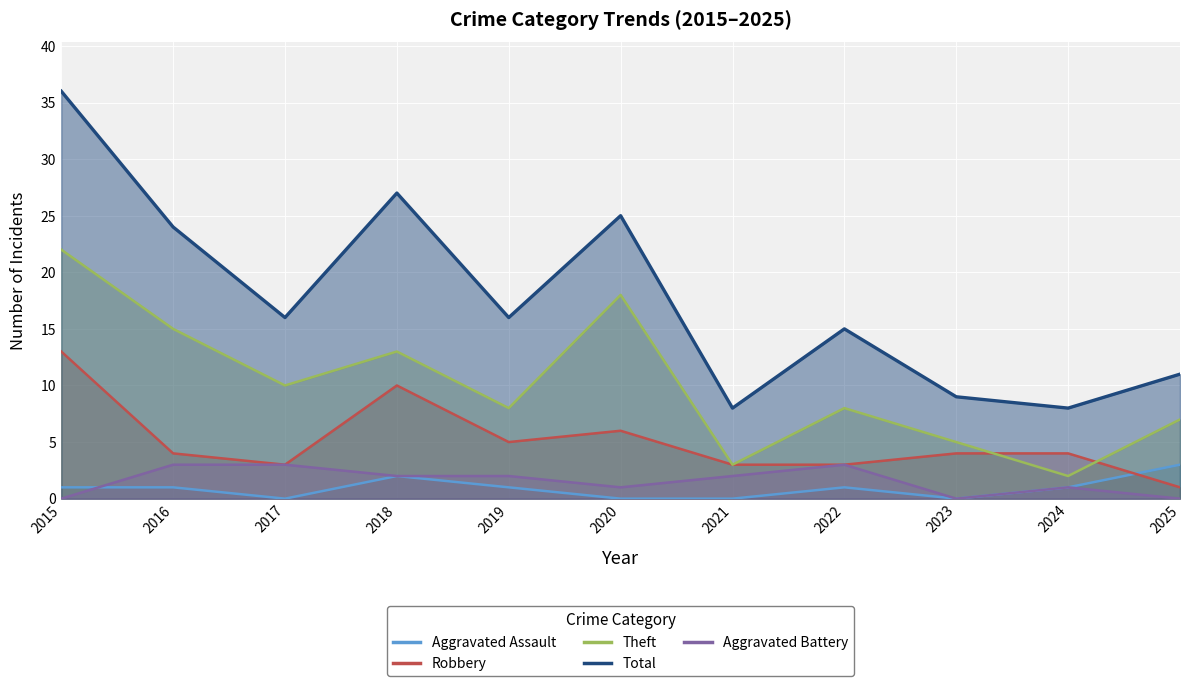

How many Theft values are between 5 and 15?

7